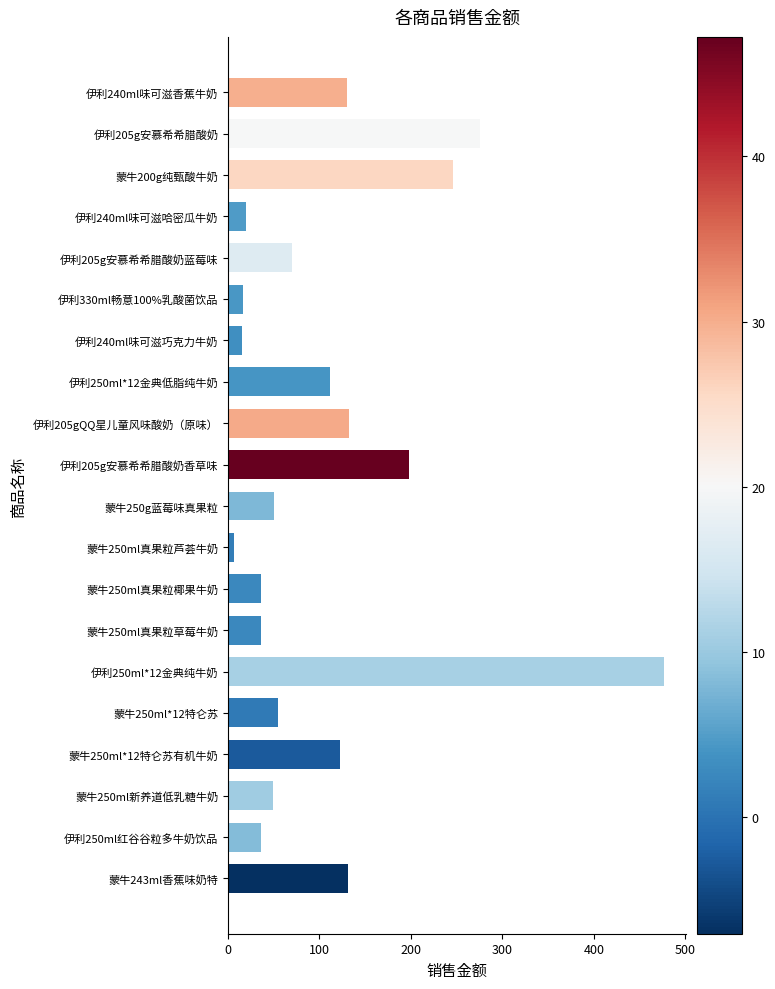

Does the chart contain any negative values?

No